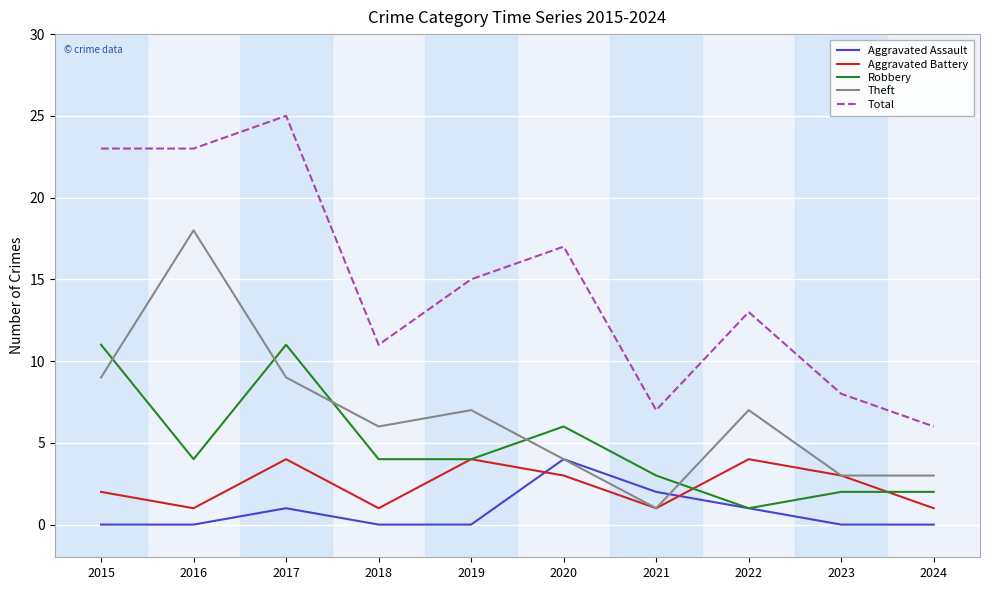

What is the maximum value shown in the chart?

25